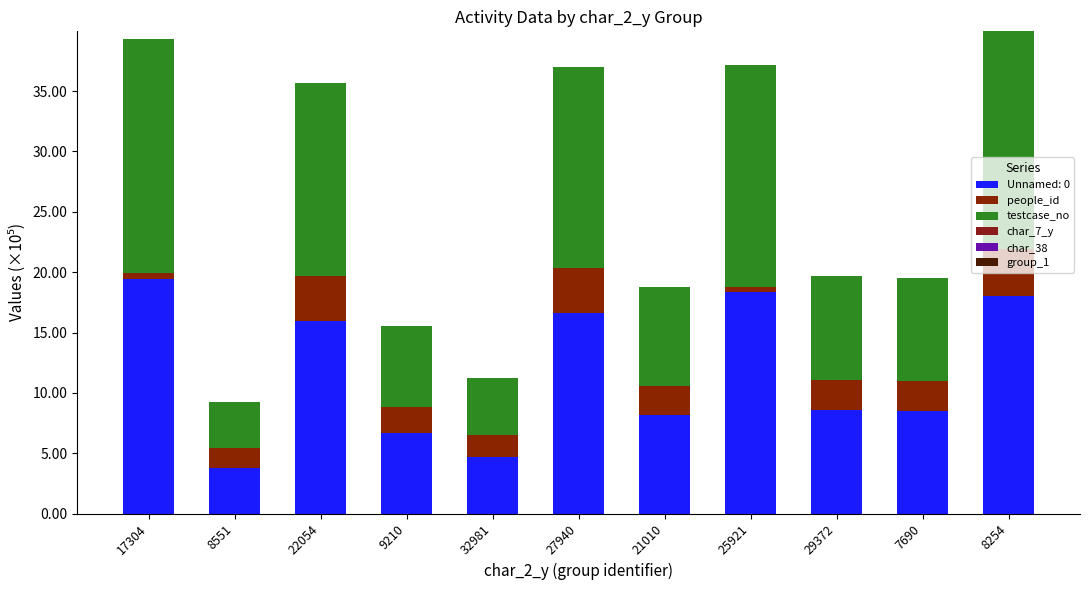

Are the bars horizontal?

No